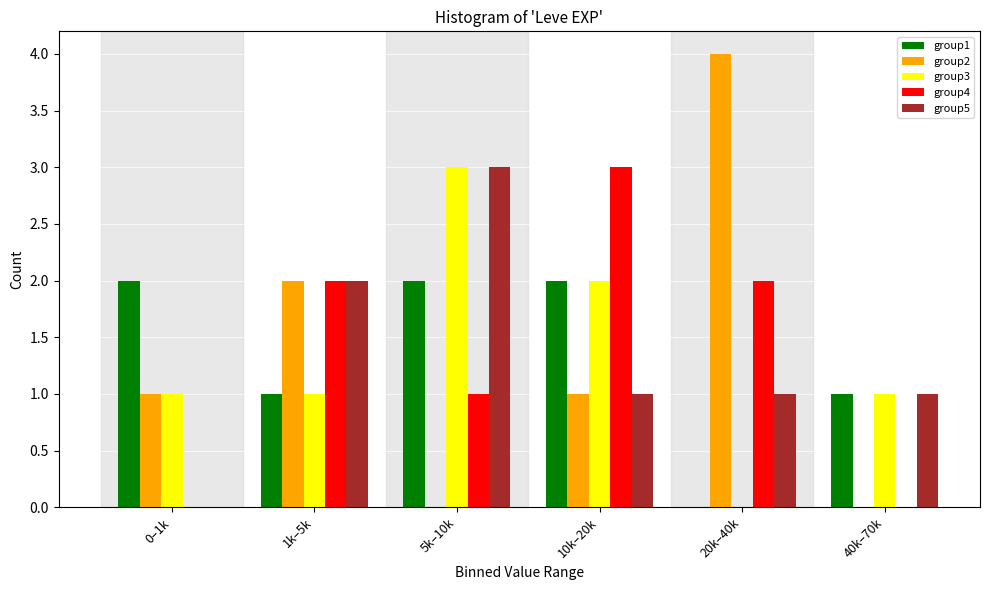

Reading right to left, list all the values displayed in this chart.

group1: 40k–70k=1	20k–40k=0	10k–20k=2	5k–10k=2	1k–5k=1	0–1k=2
group2: 40k–70k=0	20k–40k=4	10k–20k=1	5k–10k=0	1k–5k=2	0–1k=1
group3: 40k–70k=1	20k–40k=0	10k–20k=2	5k–10k=3	1k–5k=1	0–1k=1
group4: 40k–70k=0	20k–40k=2	10k–20k=3	5k–10k=1	1k–5k=2	0–1k=0
group5: 40k–70k=1	20k–40k=1	10k–20k=1	5k–10k=3	1k–5k=2	0–1k=0